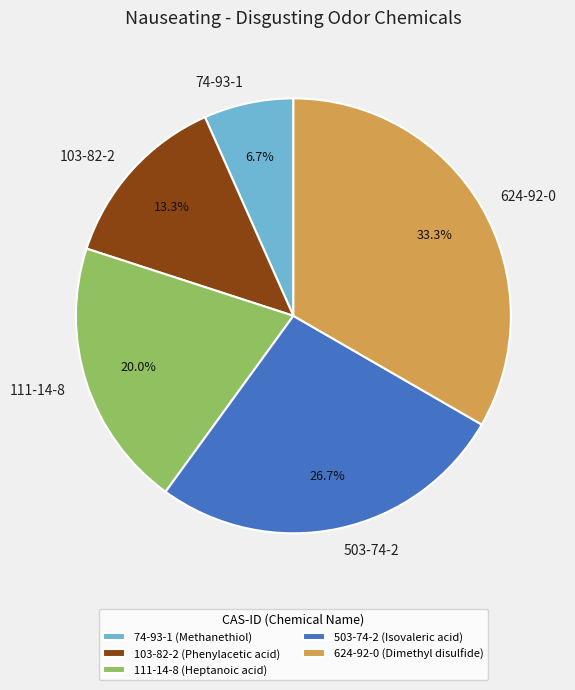

Approximately how many times larger is the value at 503-74-2 compared to 624-92-0?

0.8